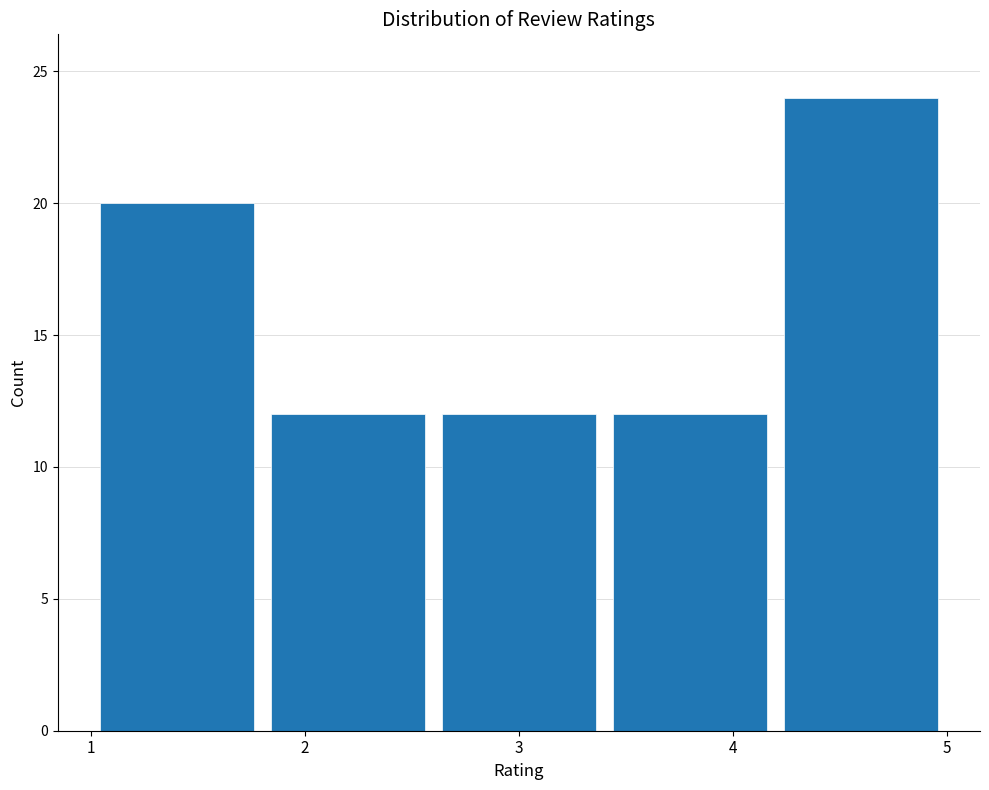

Reading left to right, transcribe this chart: for each bar, give the range it covers on the x-axis and its height. The values are not printed on the chart, so give them approximately, as read against the axis.

1.0 to 1.8: 20
1.8 to 2.6: 12
2.6 to 3.4: 12
3.4 to 4.2: 12
4.2 to 5.0: 24